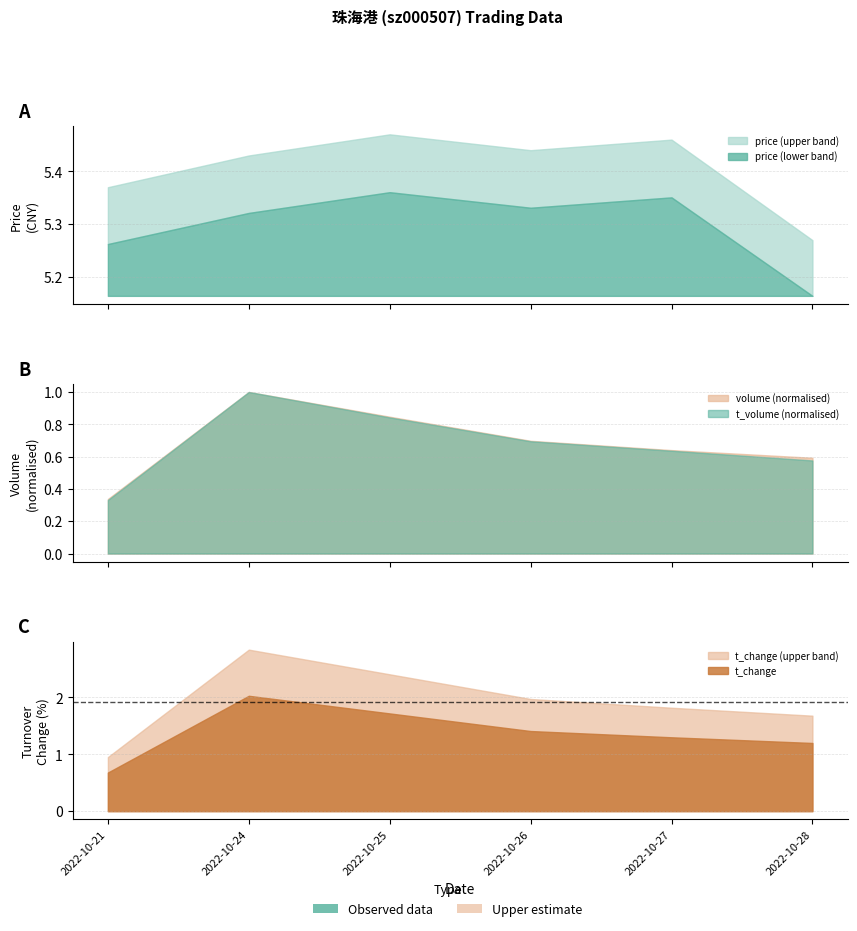

Which has a higher value, 2022-10-21 or 2022-10-26?

2022-10-26